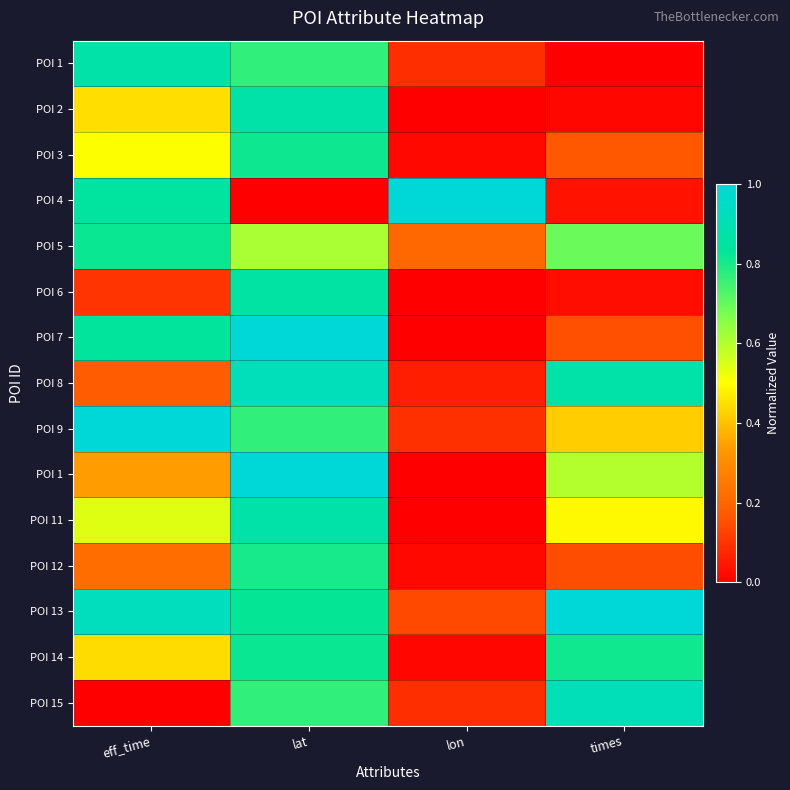

Which category has the lowest value across all series?

times